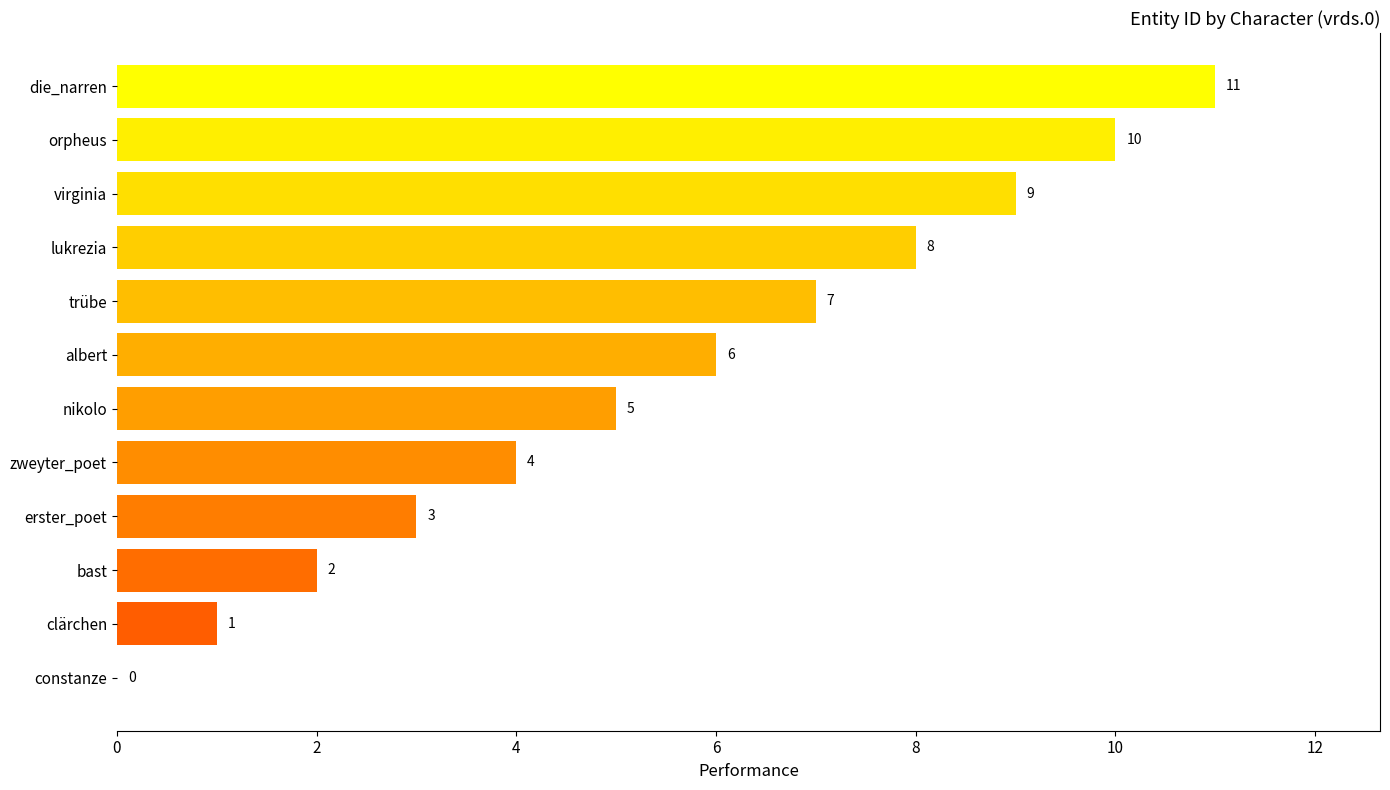

Where is the data nearest to the value 5?

nikolo